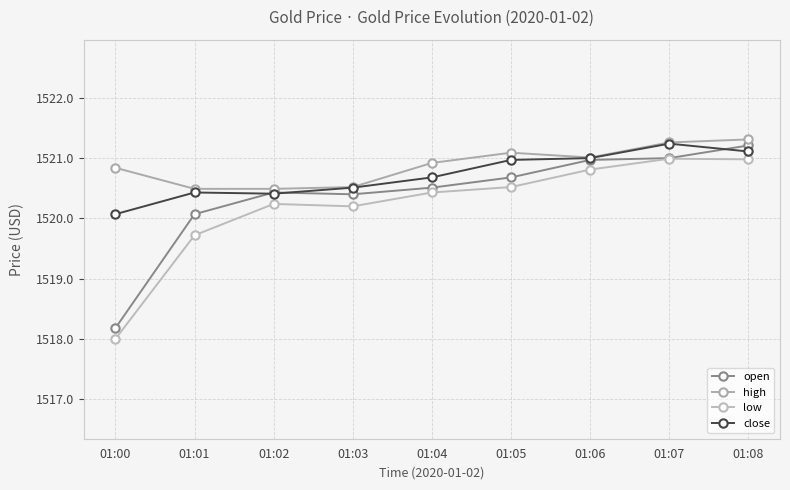

In close, how many points are lower than both neighbors (excluding endpoints)?

1